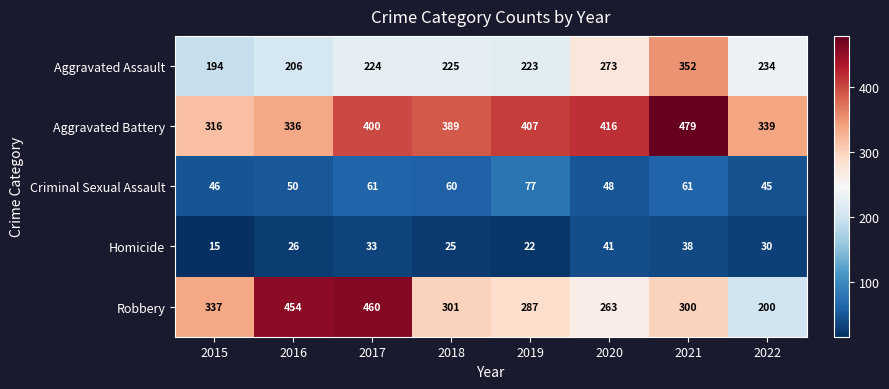

What is the difference between the maximum and second lowest values in the Aggravated Battery series?

143